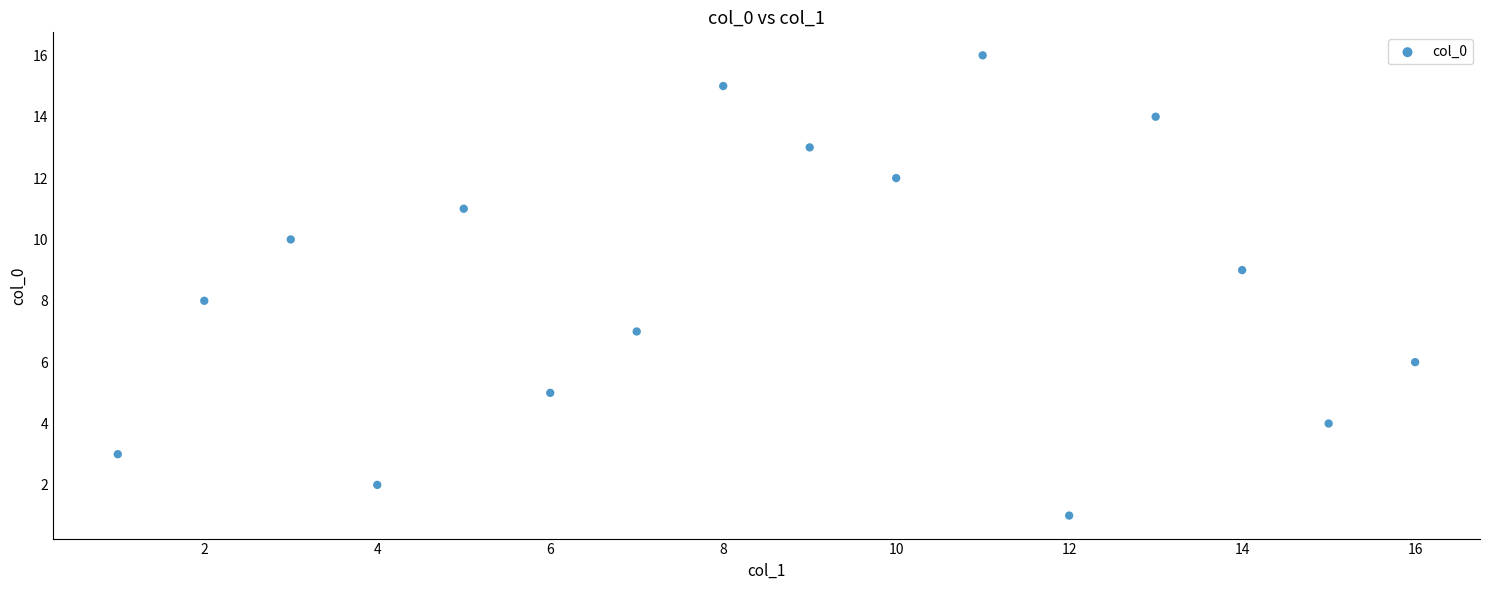

What is the range of Y values (max minus min)?

15